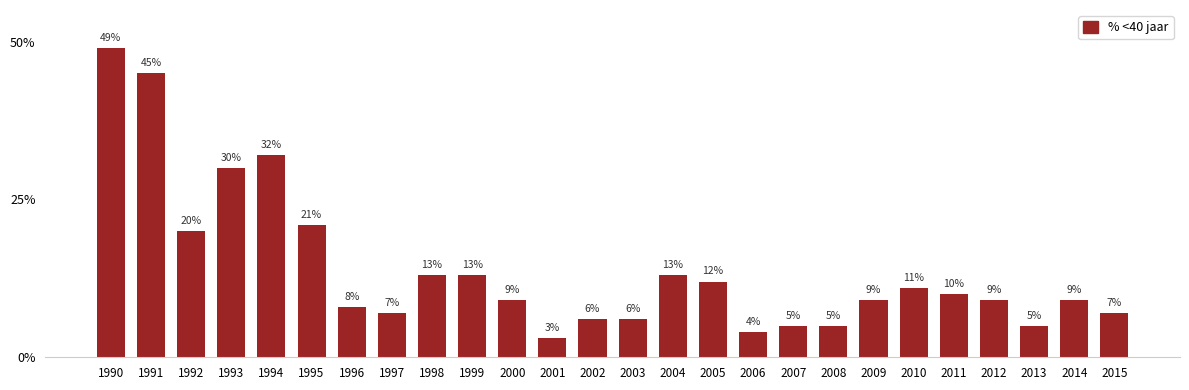

What is the difference between the maximum and minimum values?

46